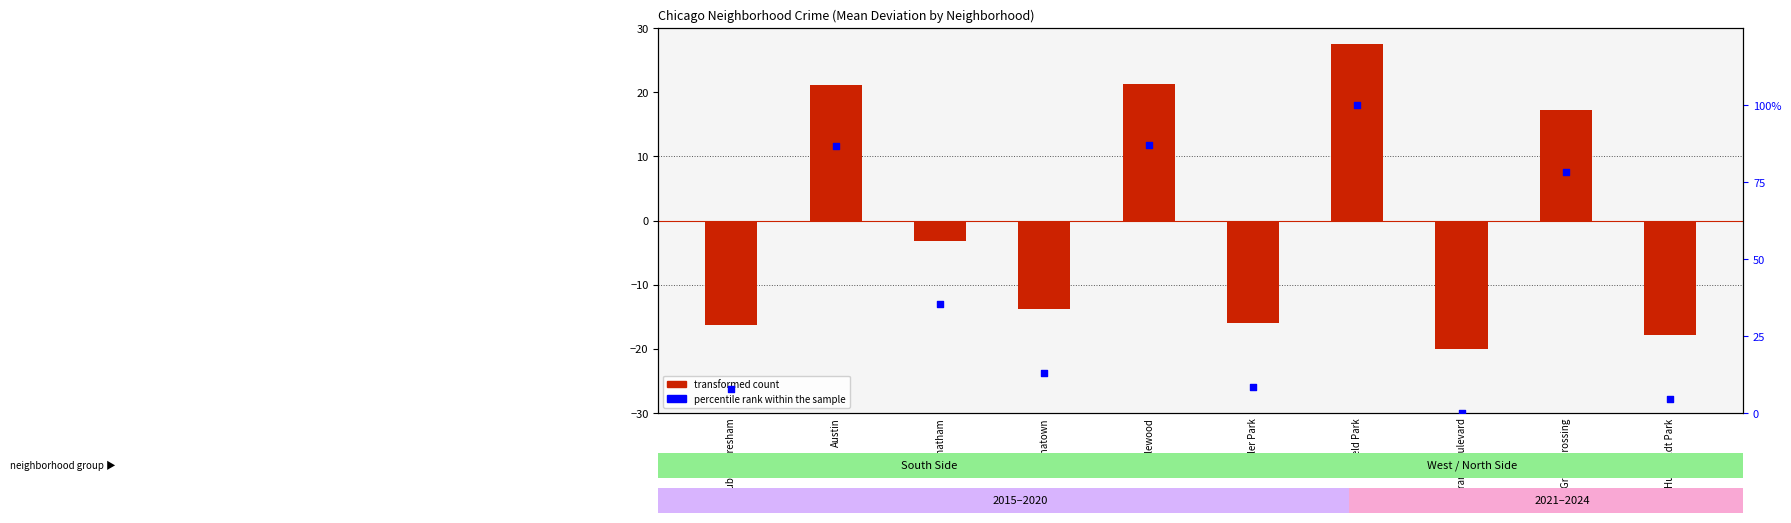

Which series contains the highest Y value?

percentile rank within the sample